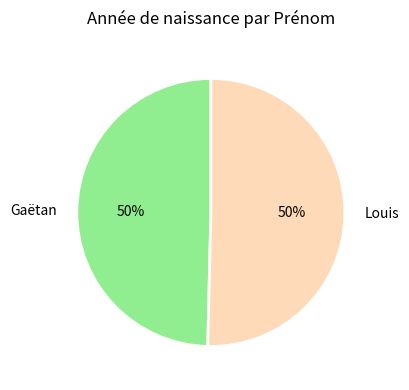

Combined, do Louis and Gaëtan account for over 50%?

Yes